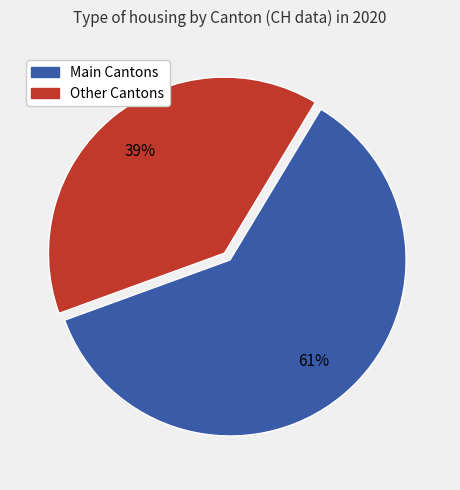

Is there a majority slice in this chart?

Yes